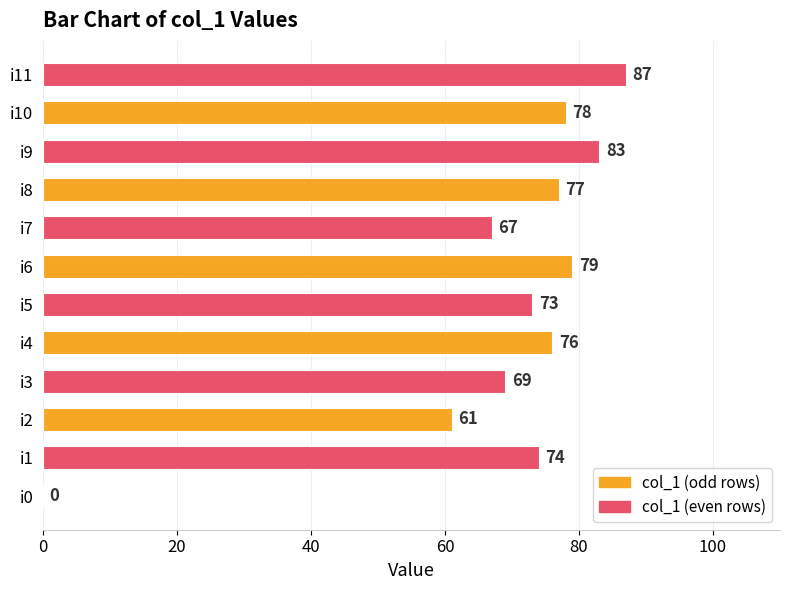

Reading bottom to top, list all the values displayed in this chart.

i0=0	i1=74	i2=61	i3=69	i4=76	i5=73	i6=79	i7=67	i8=77	i9=83	i10=78	i11=87